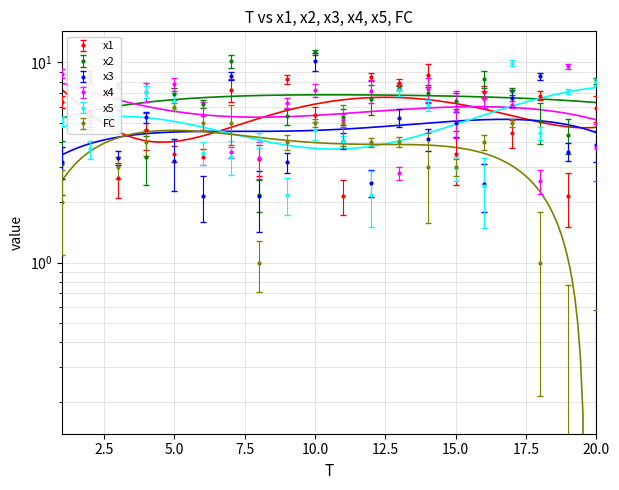

Reading left to right, what are all the values shown in this chart?

x1: 1=6.3	2=8.1	3=2.6	4=4.6	5=3.5	6=3.4	7=7.3	8=3.3	9=8.3	10=5.5	11=2.2	12=8.5	13=7.9	14=8.7	15=3.5	16=7.1	17=4.5	18=6.8	19=2.2	20=5.9
x2: 1=3.1	2=8.7	3=7.7	4=3.4	5=7.0	6=6.2	7=10.2	8=2.2	9=5.4	10=11.3	11=5.4	12=6.6	13=7.5	14=7.0	15=6.4	16=8.2	17=7.2	18=5.1	19=4.3	20=8.1
x3: 1=3.2	2=5.0	3=3.3	4=5.3	5=3.2	6=2.1	7=8.6	8=2.1	9=3.2	10=10.1	11=4.1	12=2.5	13=5.3	14=4.1	15=5.0	16=2.5	17=6.6	18=8.6	19=3.6	20=3.9
x4: 1=8.8	2=5.5	3=5.8	4=7.1	5=7.8	6=5.5	7=3.6	8=3.3	9=6.3	10=7.3	11=5.1	12=7.2	13=2.8	14=7.3	15=5.7	16=6.6	17=6.2	18=2.6	19=9.6	20=3.7
x5: 1=5.1	2=3.7	3=5.6	4=7.1	5=6.4	6=3.5	7=3.4	8=4.1	9=2.2	10=4.6	11=4.1	12=2.2	13=7.3	14=6.1	15=3.0	16=2.4	17=9.9	18=4.4	19=7.2	20=7.9
FC: 1=2.0	2=5.0	3=3.0	4=4.0	5=6.0	6=5.0	7=5.0	8=1.0	9=4.0	10=5.0	11=5.0	12=4.0	13=4.0	14=3.0	15=3.0	16=4.0	17=5.0	18=1.0	19=0.0	20=0.0